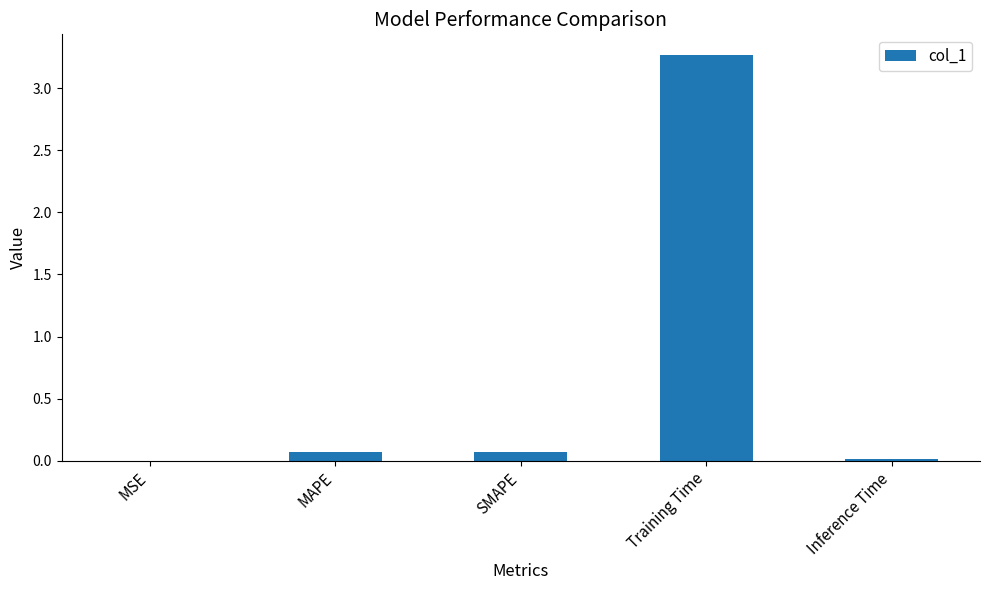

Which label corresponds to the largest value in the chart?

Training Time